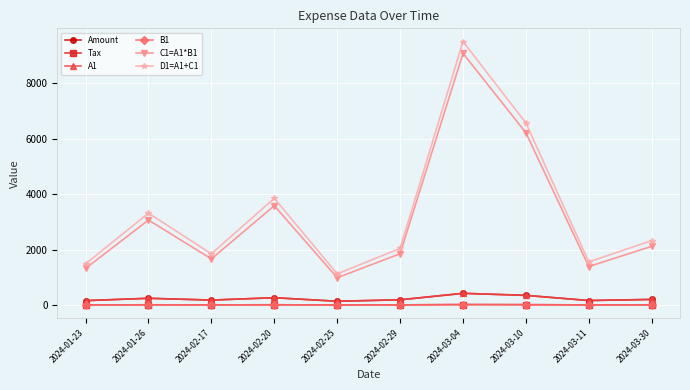

Rank the series by their maximum value, from lowest to highest.

Tax, B1, Amount, A1, C1=A1*B1, D1=A1+C1